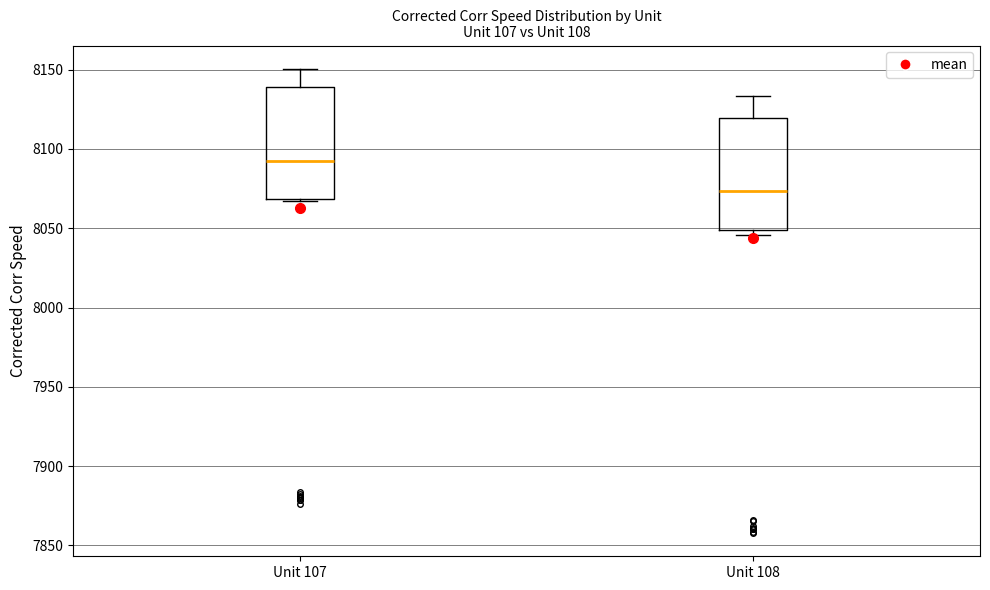

Reading left to right, read every box against the y-axis: the position of its median line, the range the box covers, and the ends of its whiskers. The values are not printed on the chart, so give them approximately, as read against the axis.

Unit 107: median 8090, box 8070 to 8140, whiskers 8065 to 8150
Unit 108: median 8075, box 8050 to 8120, whiskers 8045 to 8135